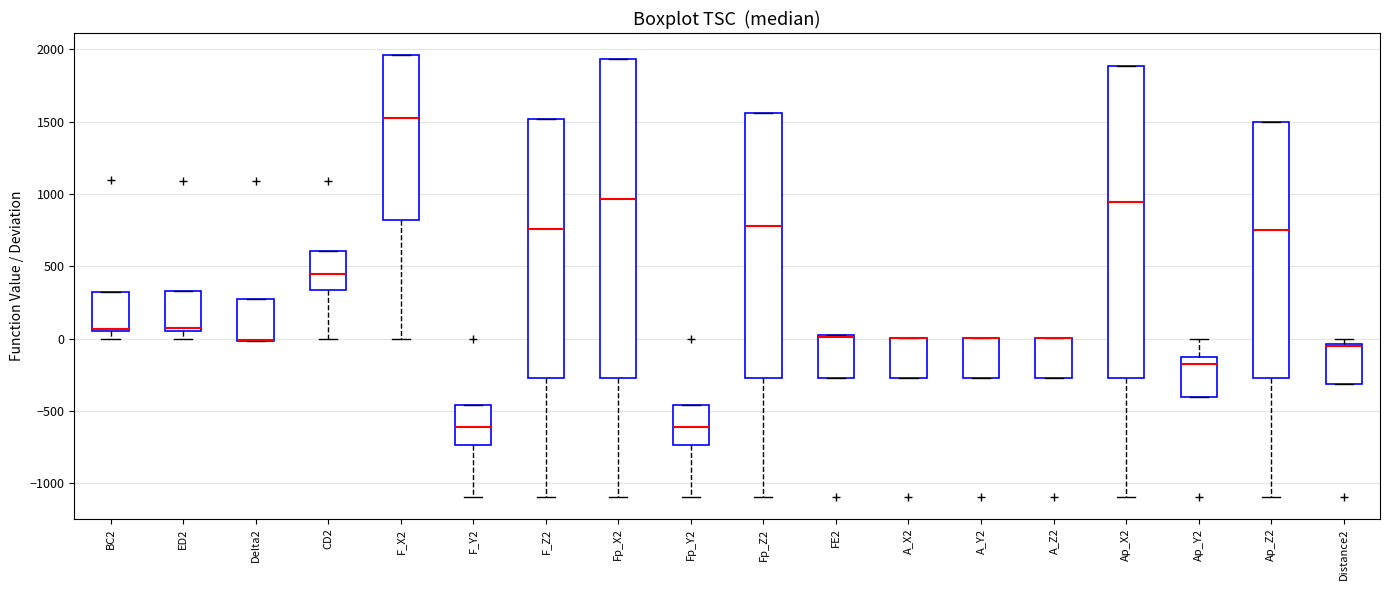

Reading left to right, read every box against the y-axis: the position of its median line, the range the box covers, and the ends of its whiskers. The values are not printed on the chart, so give them approximately, as read against the axis.

BC2: median 50 (just above the box's lower edge), box 50 to 300, whiskers 0 to 300
ED2: median 50 (just above the box's lower edge), box 50 to 350, whiskers 0 to 350
Delta2: median 0 (drawn on the box's lower edge), box 0 to 250, whiskers 0 to 250
CD2: median 450, box 350 to 600, whiskers 0 to 600
F_X2: median 1550, box 800 to 1950, whiskers 0 to 1950
F_Y2: median -600, box -750 to -450, whiskers -1100 to -450
F_Z2: median 750, box -250 to 1500, whiskers -1100 to 1500
Fp_X2: median 950, box -250 to 1950, whiskers -1100 to 1950
Fp_Y2: median -600, box -750 to -450, whiskers -1100 to -450
Fp_Z2: median 800, box -250 to 1550, whiskers -1100 to 1550
FE2: median 0 (drawn on the box's upper edge), box -250 to 0, whiskers -250 to 0
A_X2: median 0 (drawn on the box's upper edge), box -250 to 0, whiskers -250 to 0
A_Y2: median 0 (drawn on the box's upper edge), box -250 to 0, whiskers -250 to 0
A_Z2: median 0 (drawn on the box's upper edge), box -250 to 0, whiskers -250 to 0
Ap_X2: median 950, box -250 to 1900, whiskers -1100 to 1900
Ap_Y2: median -150 (just below the box's upper edge), box -400 to -150, whiskers -400 to 0
Ap_Z2: median 750, box -250 to 1500, whiskers -1100 to 1500
Distance2: median -50 (drawn on the box's upper edge), box -300 to -50, whiskers -300 to 0